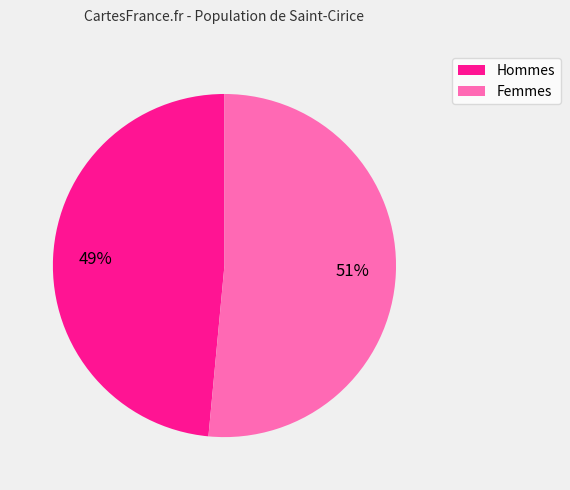

Does any single category account for the majority?

Yes